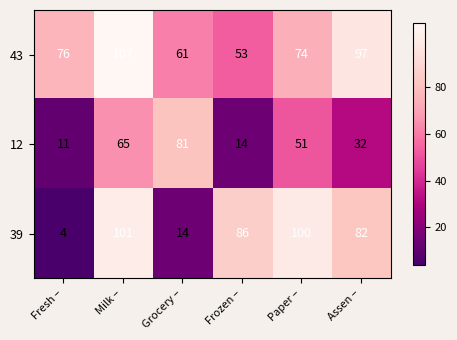

What is the difference between the second highest and minimum values in the 12 series?

54